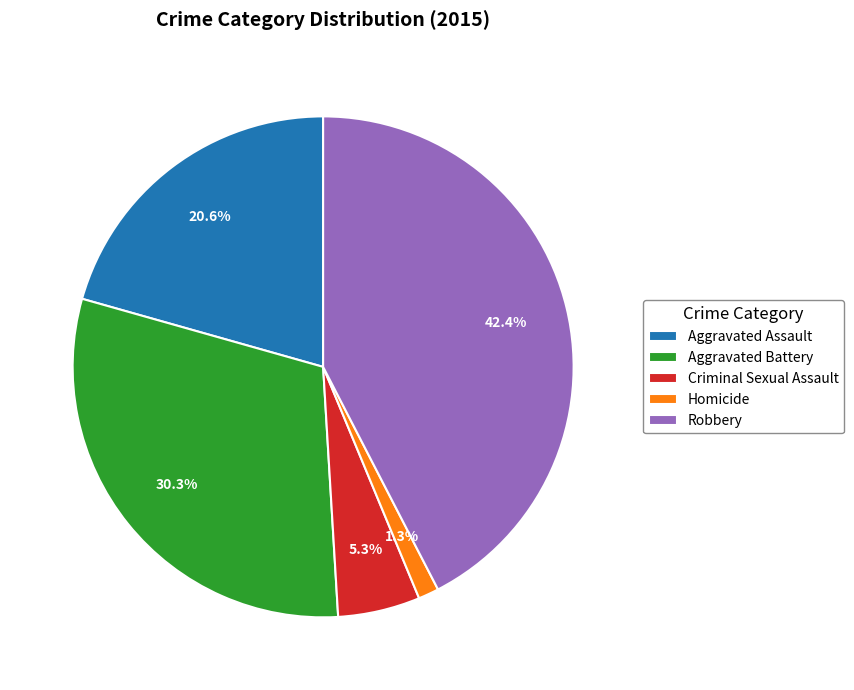

To the nearest percent, what is the combined percentage of Criminal Sexual Assault and Aggravated Battery?

36%